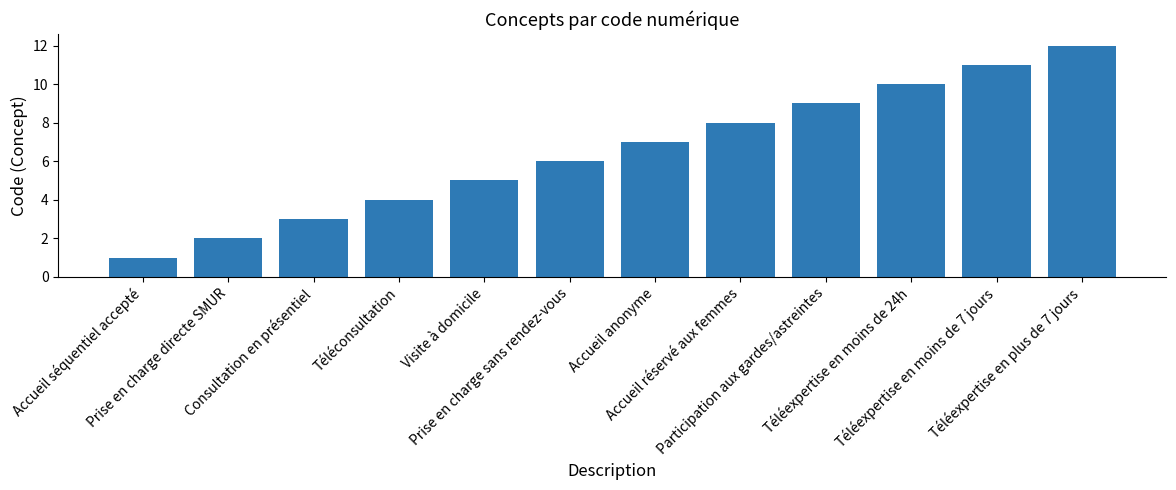

What is the smallest value displayed?

1